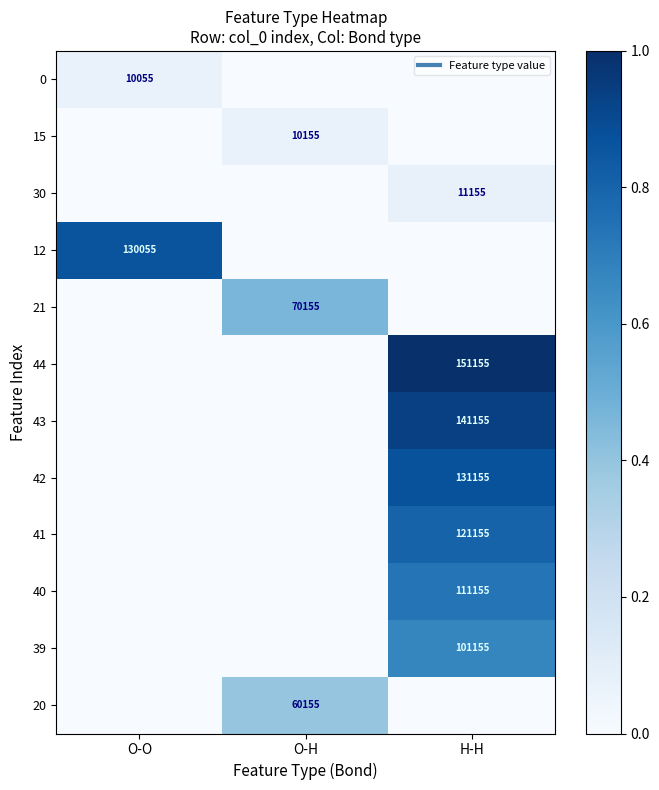

Which category has the highest value in the 41 series?

H-H